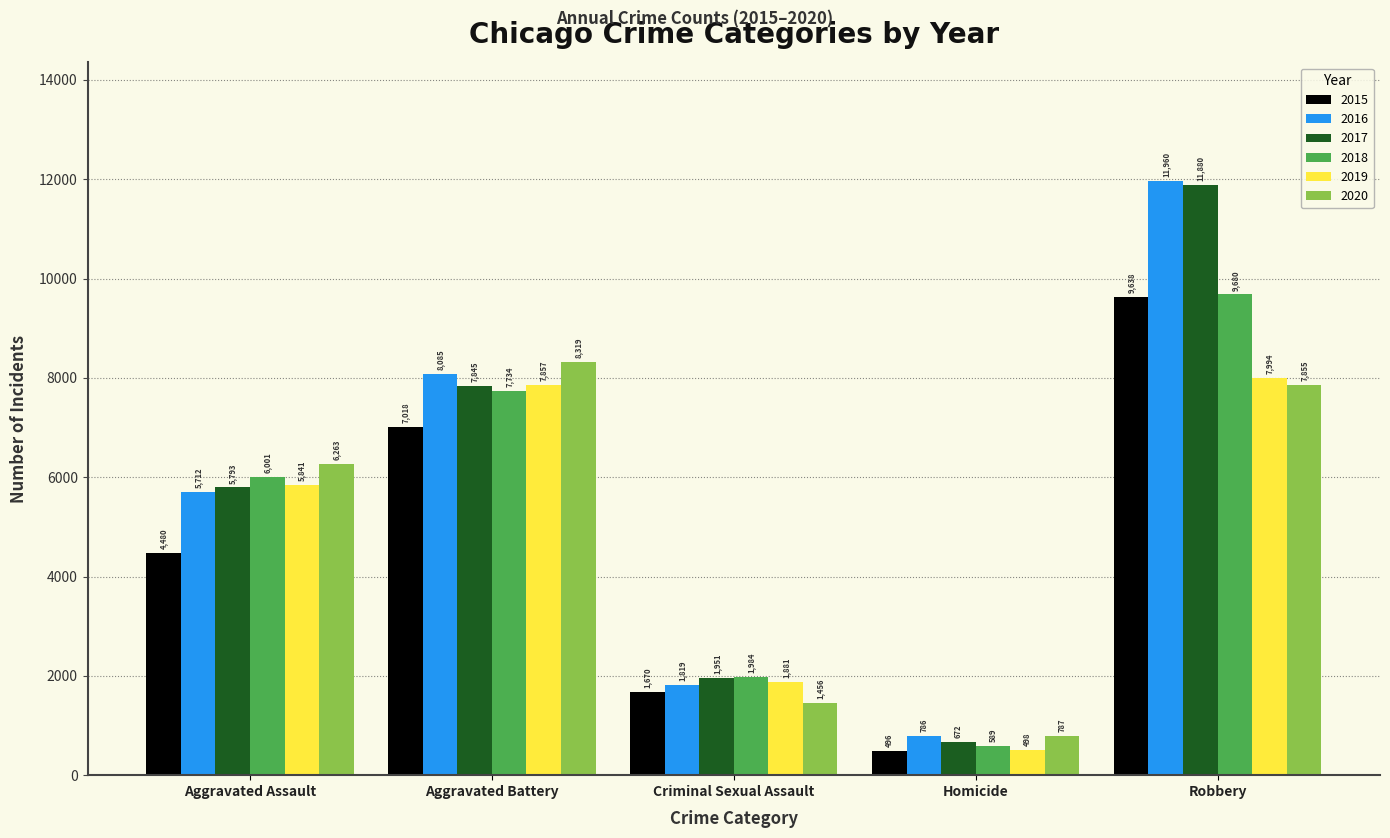

At which category is the sum across all series the highest?

Robbery